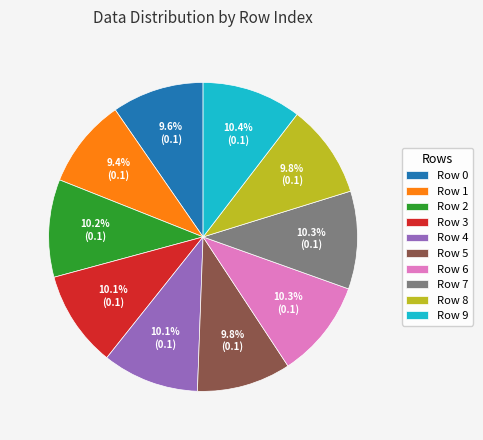

Does Row 2 represent more than half of the total?

No